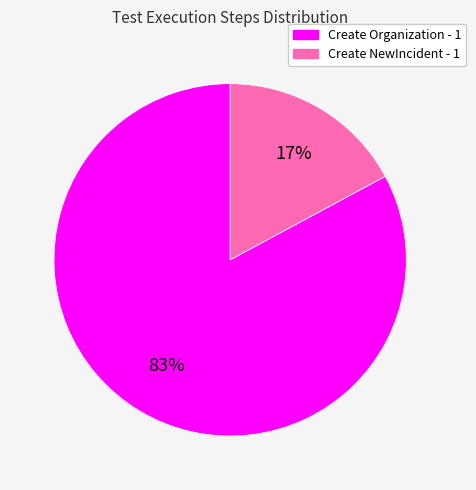

To the nearest percent, what portion does Create NewIncident - 1 represent?

17%